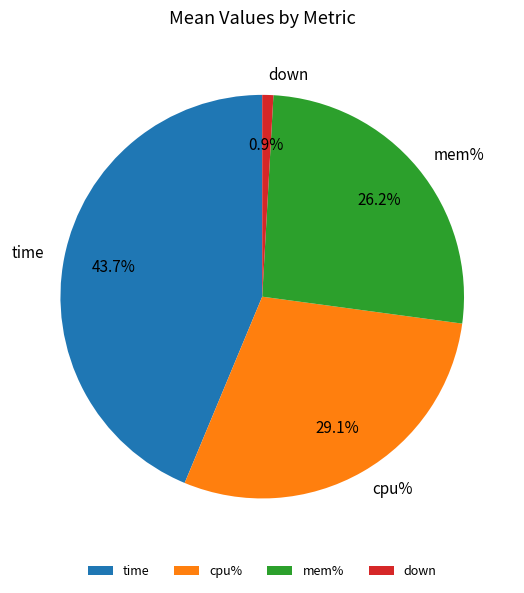

Combined, what portion of the pie is cpu% and time?

72.9%